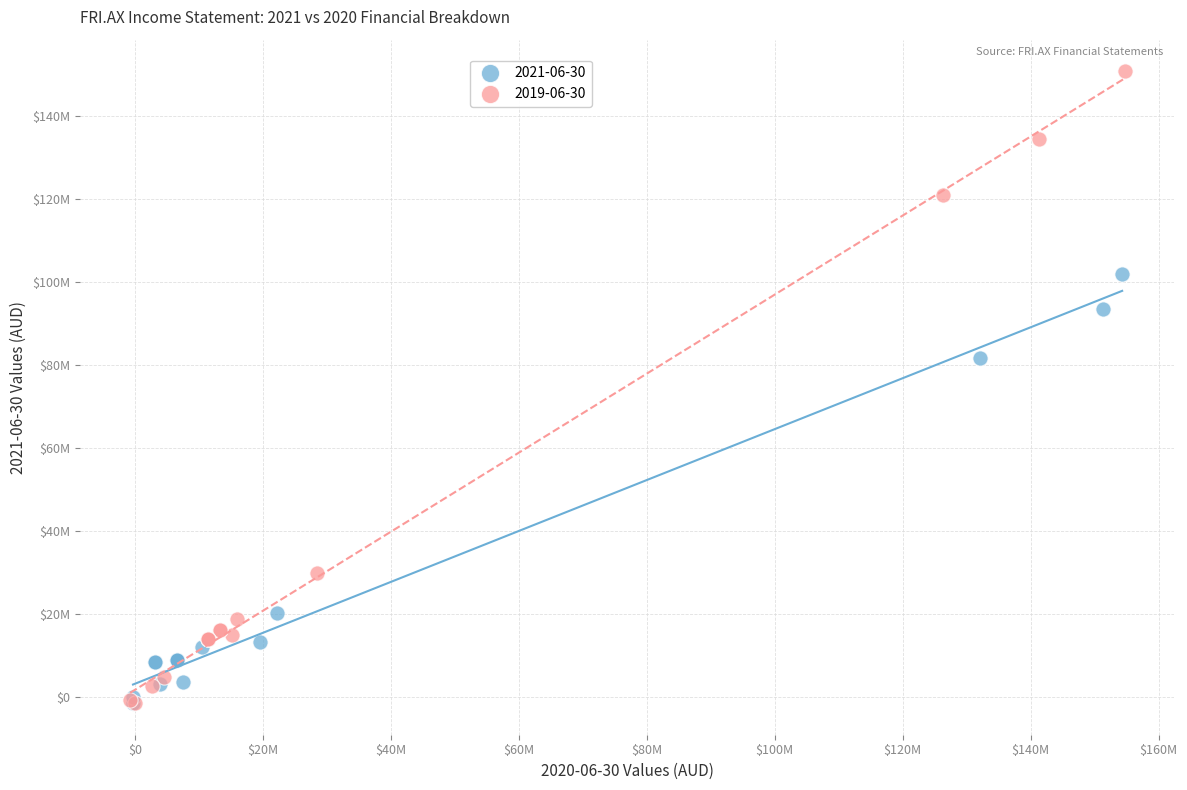

What are all the series names shown in the legend?

2021-06-30, 2019-06-30